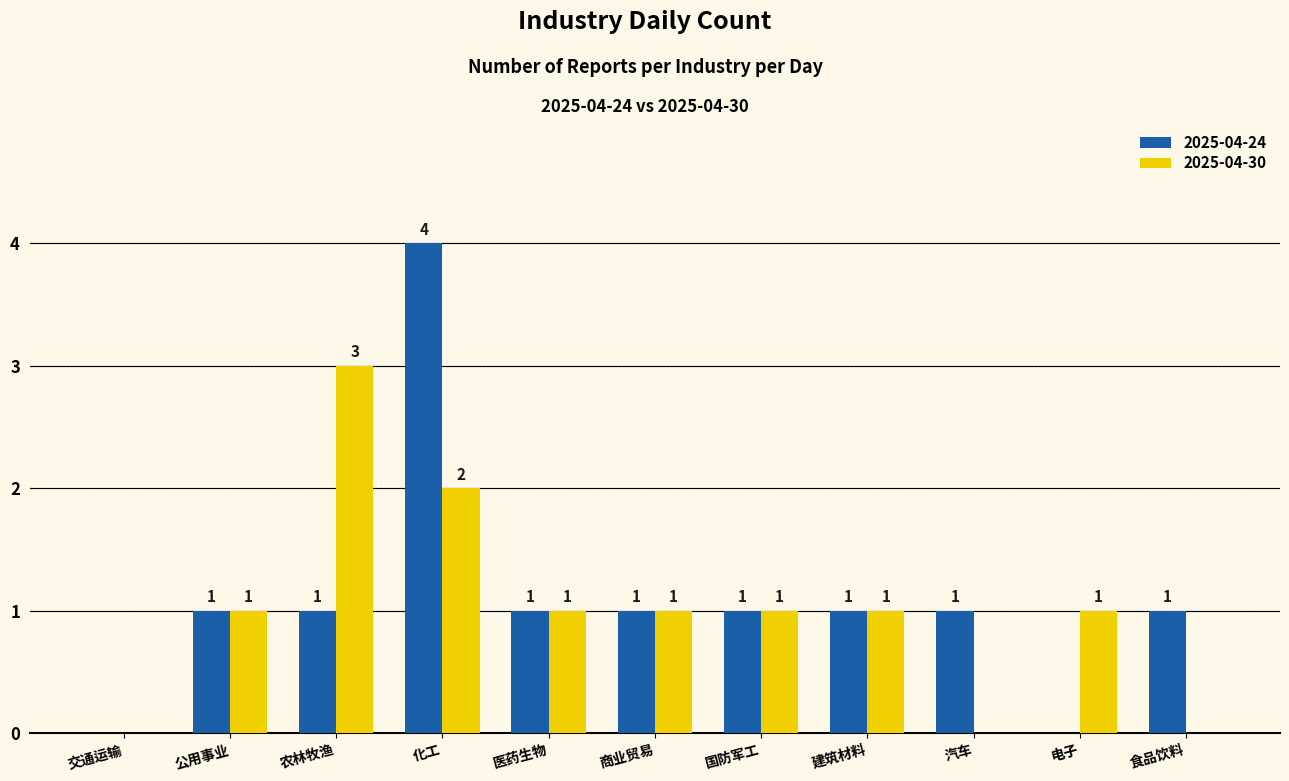

Between 国防军工 and 电子, which series saw the biggest shift?

2025-04-24